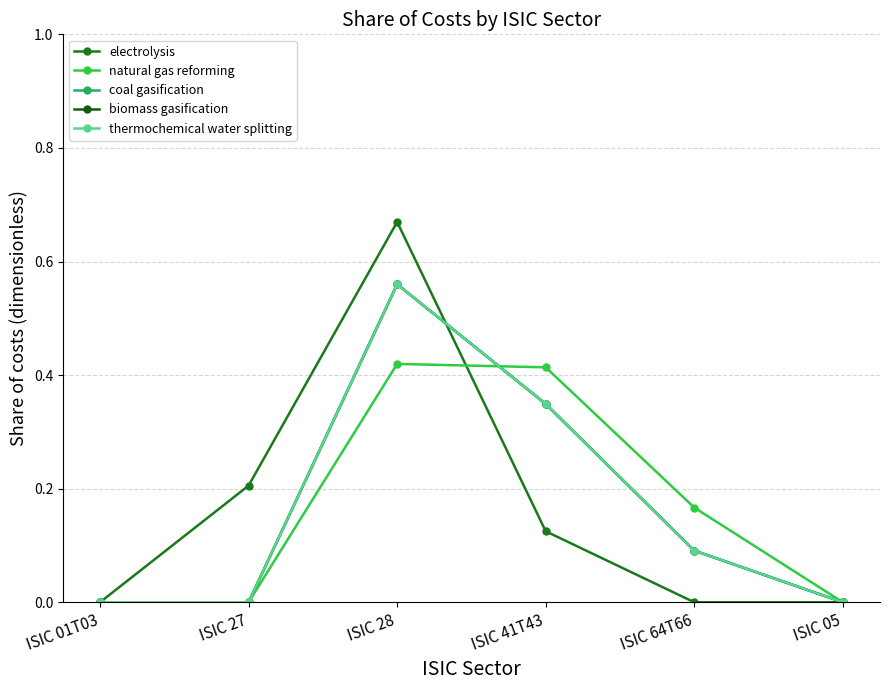

Between ISIC 41T43 and ISIC 27, which is larger?

ISIC 27